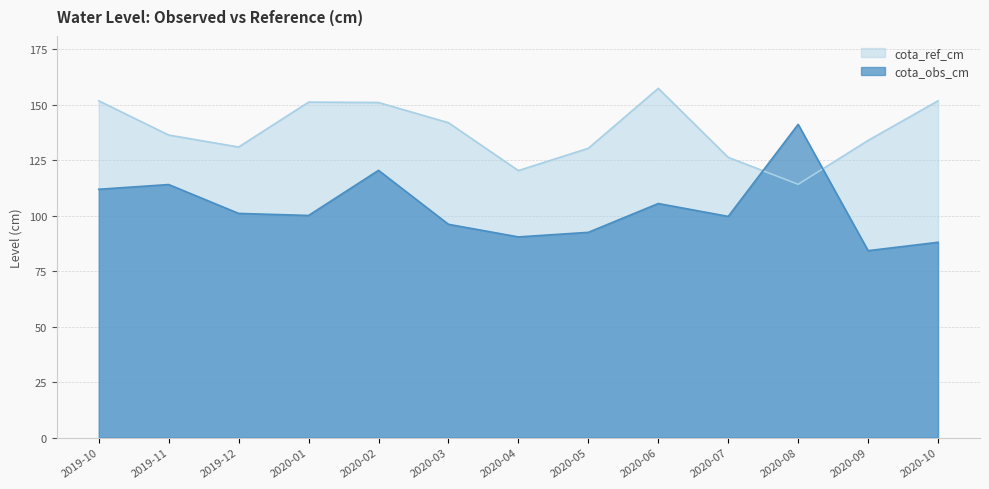

What is the difference between the maximum and second lowest values in the cota_obs_cm series?

53.1